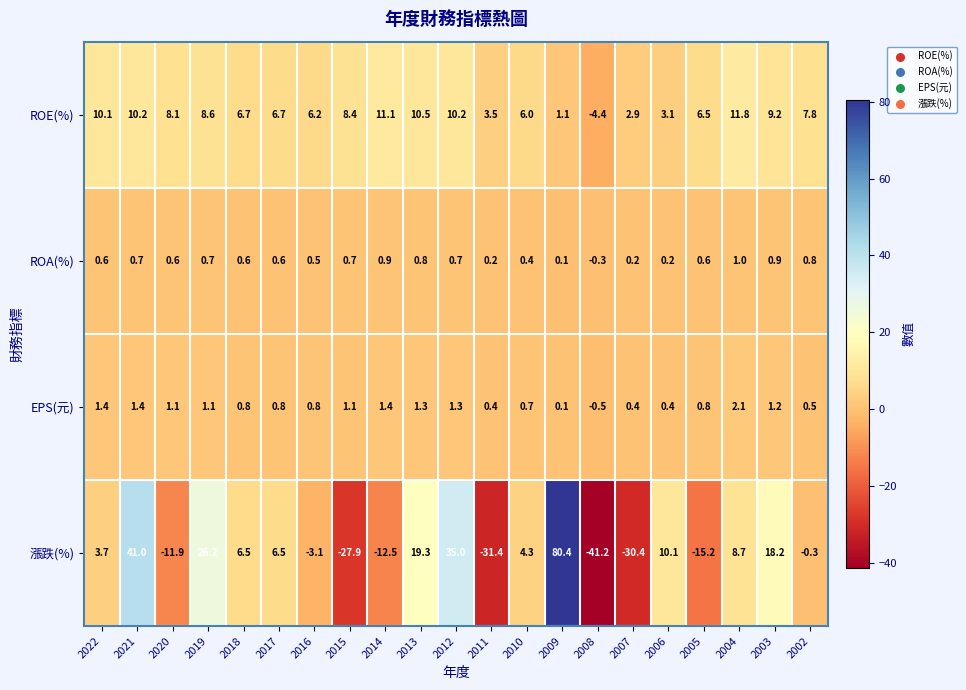

What is the total value across all series at 2012?

47.2